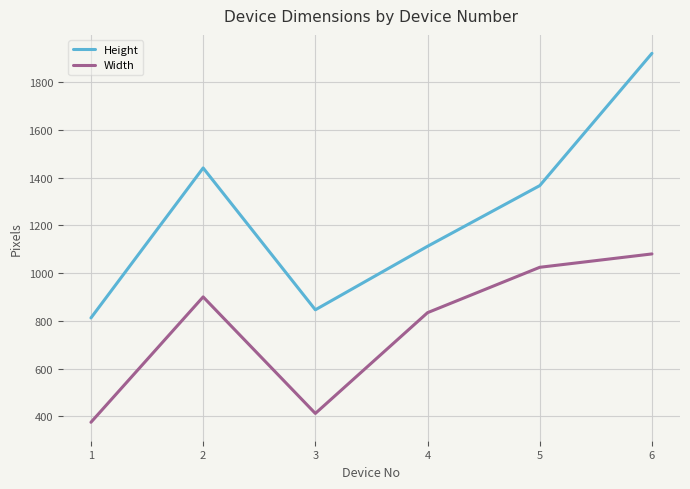

What is the maximum value shown in the chart?

1920